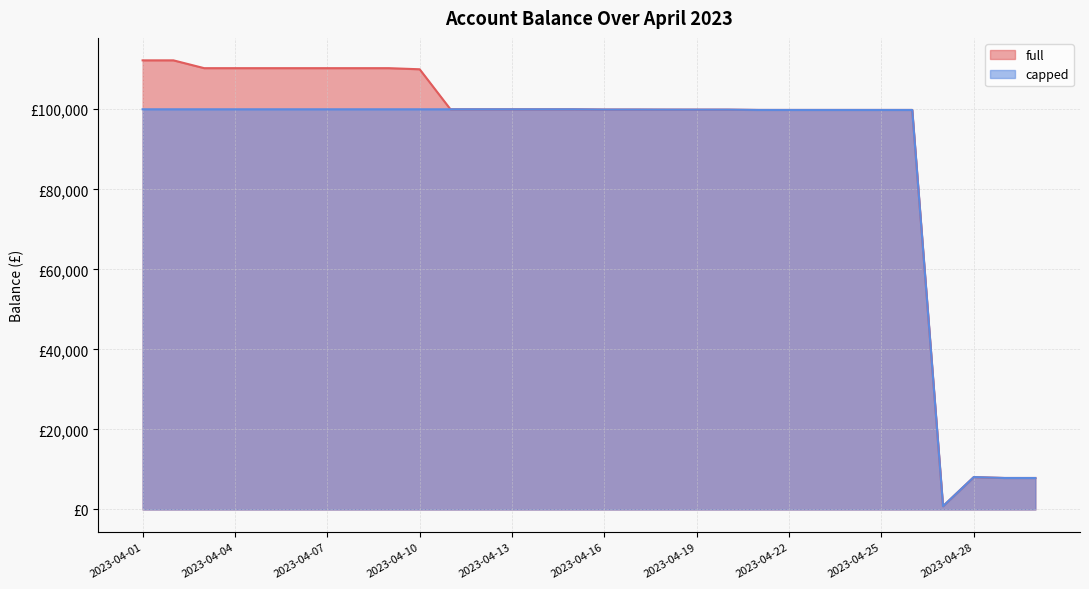

What is the lowest value of the capped series?

825.5